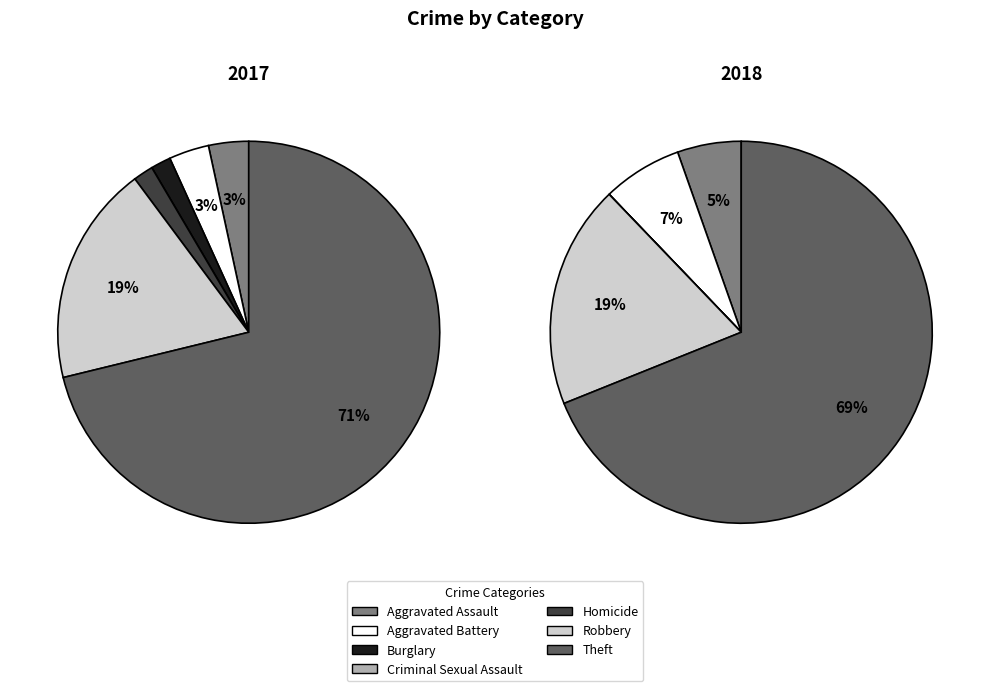

What is the ratio of the value at Aggravated Battery to the value at Burglary?

2.0